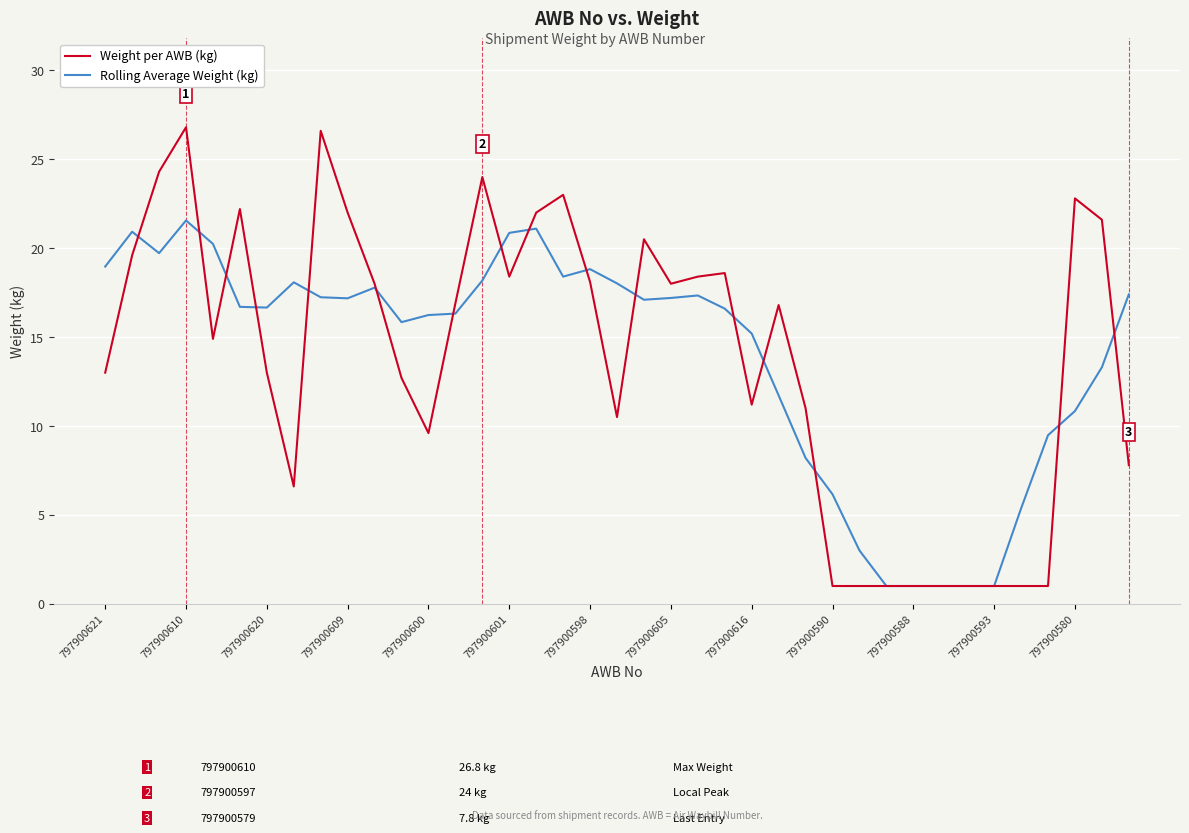

Rank the series by their maximum value, from lowest to highest.

Rolling Average Weight (kg), Weight per AWB (kg)